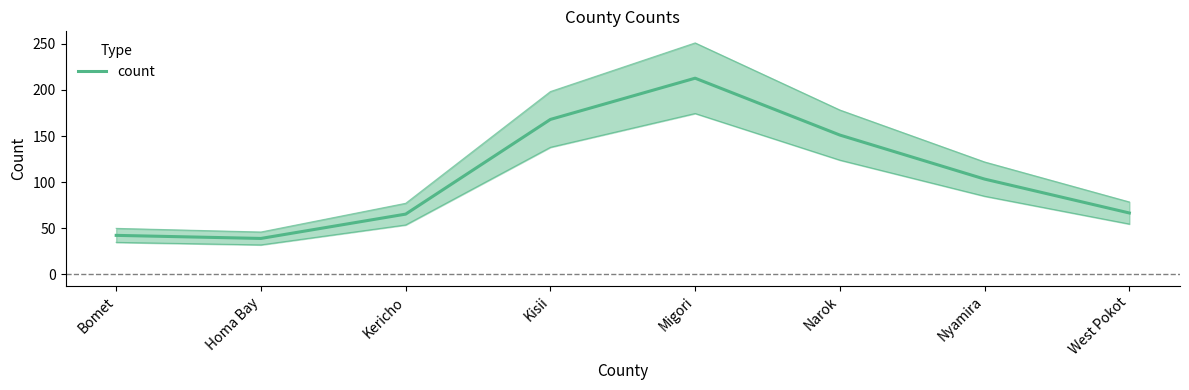

Does the chart display data point markers on the line(s)?

No